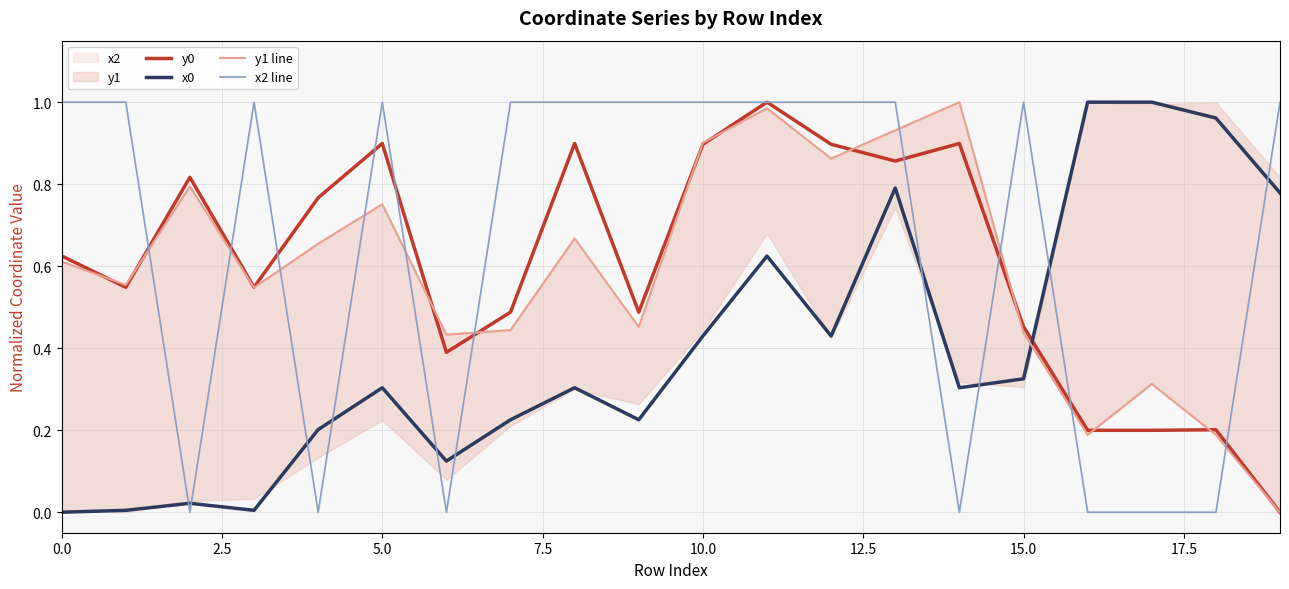

Which label corresponds to the largest value in the chart?

11